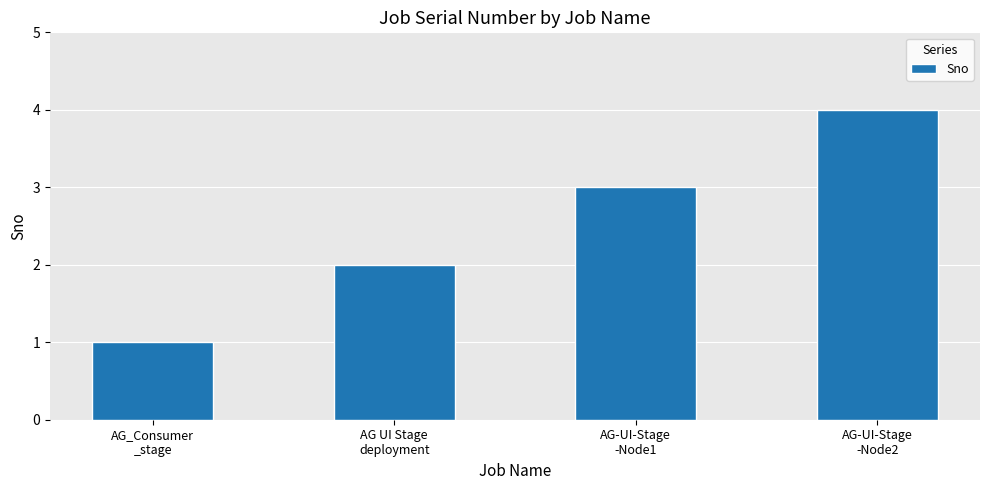

Does the chart contain any negative values?

No